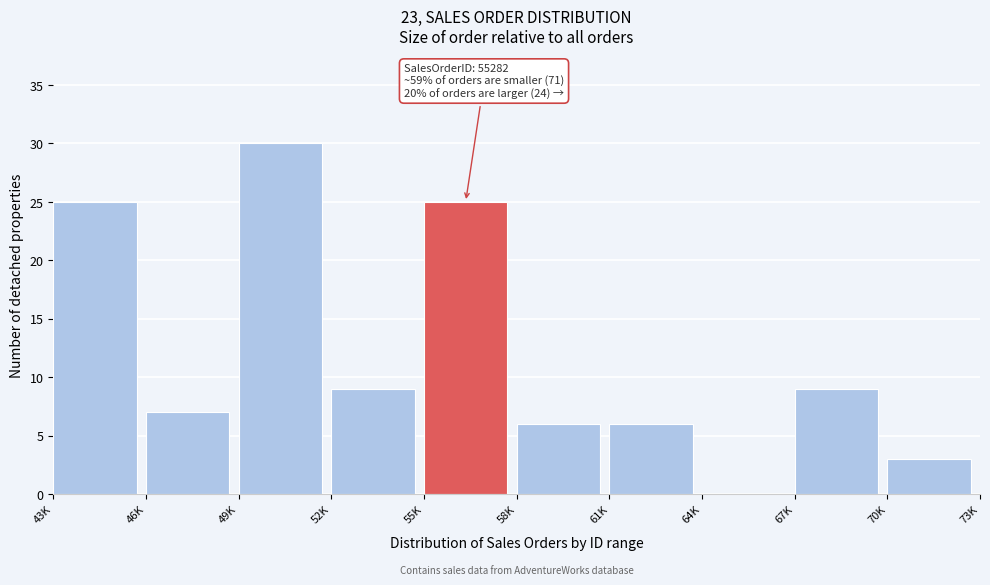

Reading left to right, transcribe all the data shown in this chart.

43K=25	46K=7	49K=30	52K=9	55K=25	58K=6	61K=6	64K=0	67K=9	70K=3